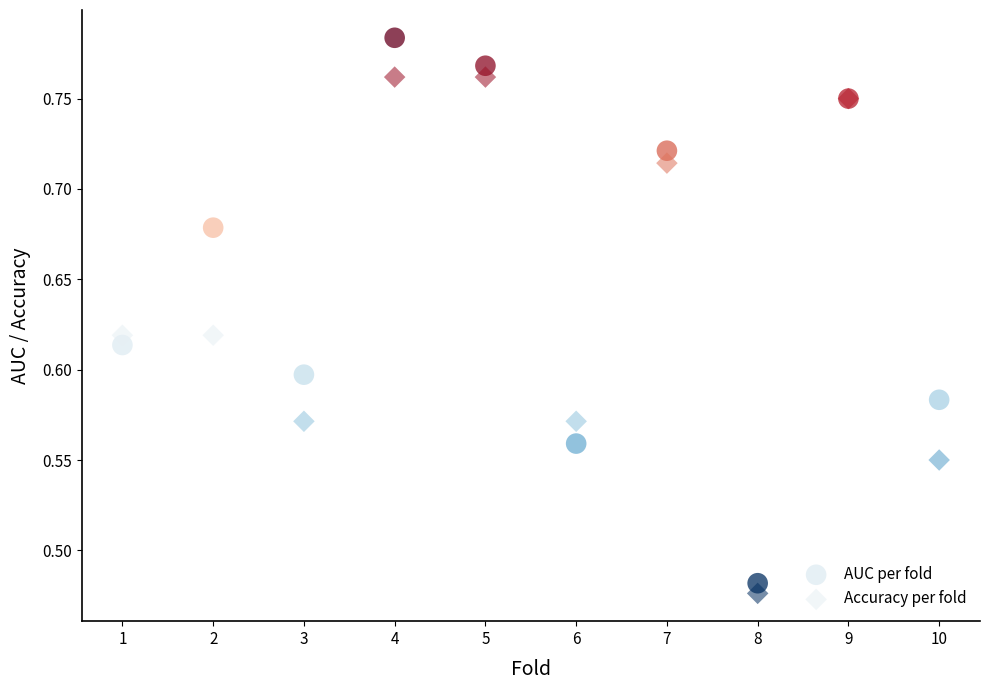

Which series contains the highest Y value?

AUC per fold